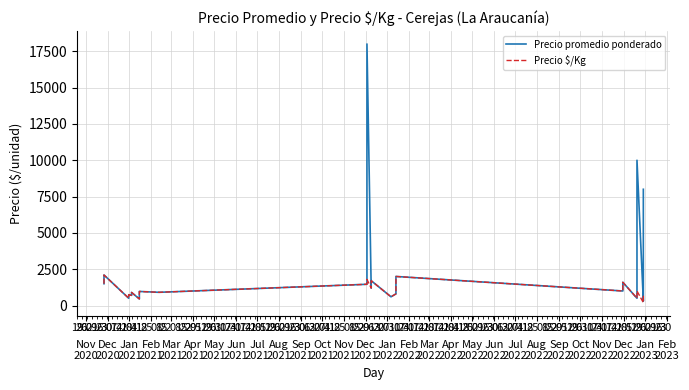

Is it true that Precio $/Kg equals 811 at Apr
2022?

False